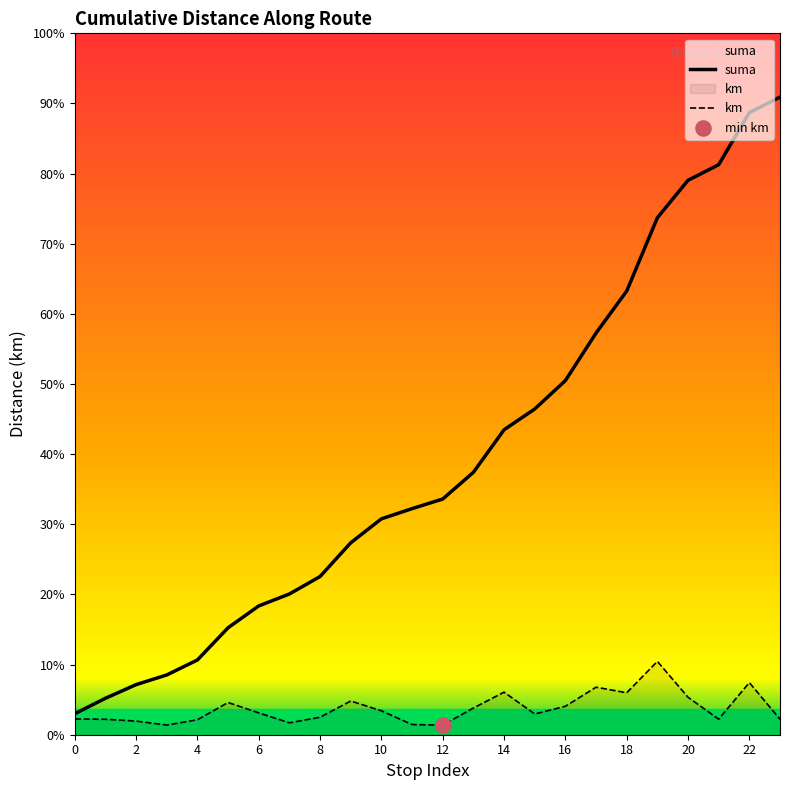

Which series contains the highest Y value?

suma